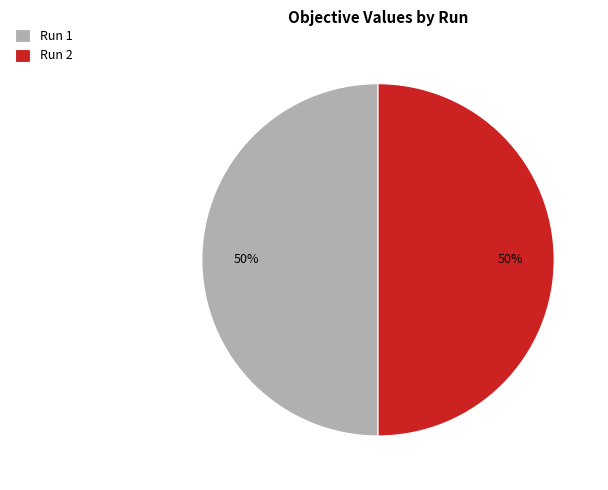

The Run 1 slice represents 65% of the pie. True or false?

False